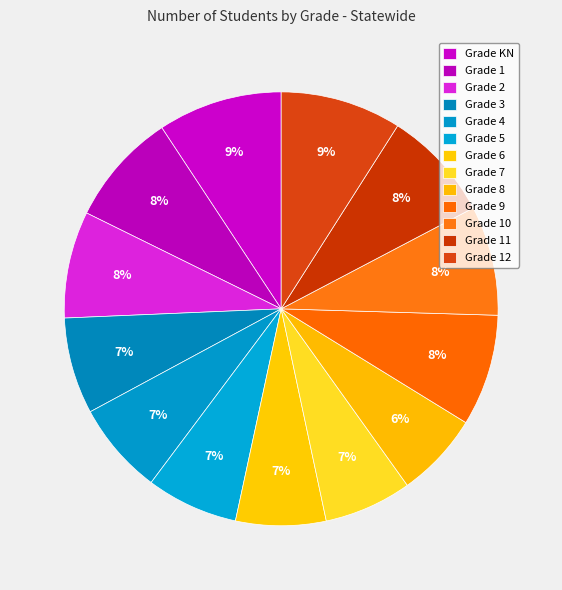

Which slice is the smallest?

8